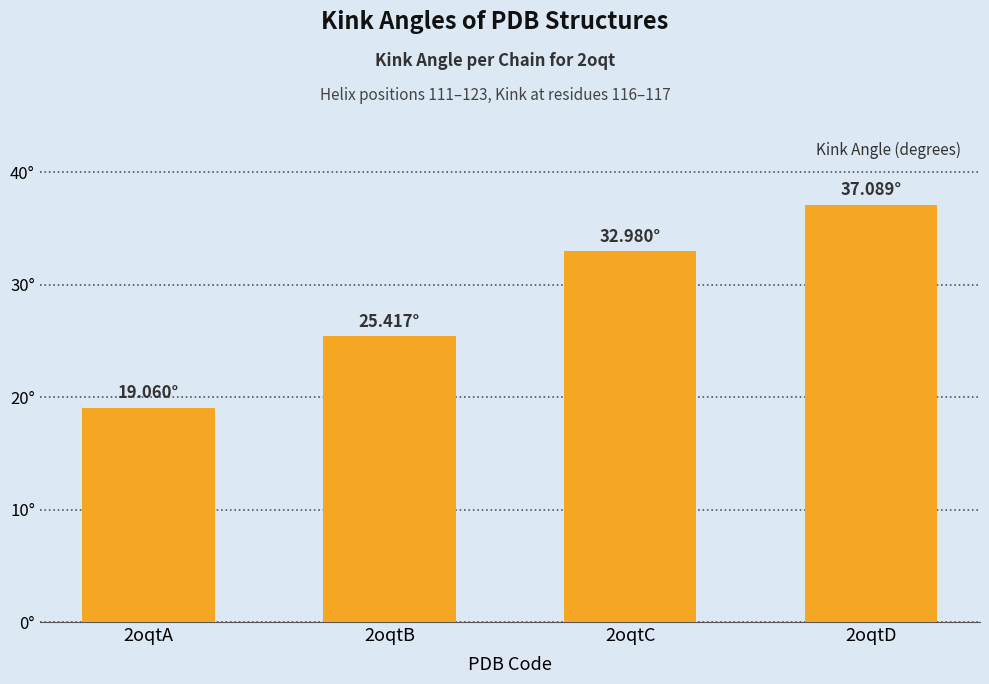

Rank the categories by value from lowest to highest.

2oqtA, 2oqtB, 2oqtC, 2oqtD